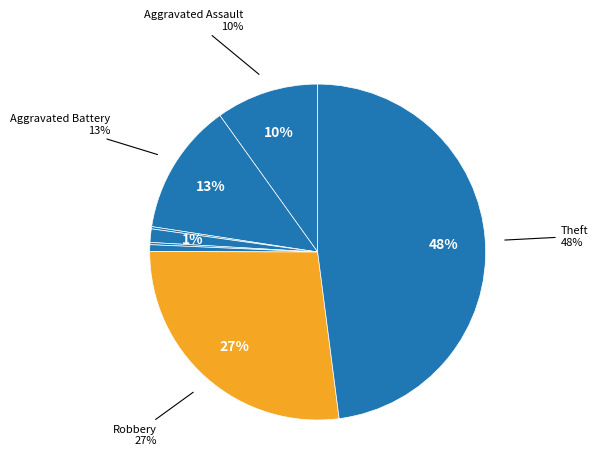

Which category has the smallest portion of the pie?

Arson